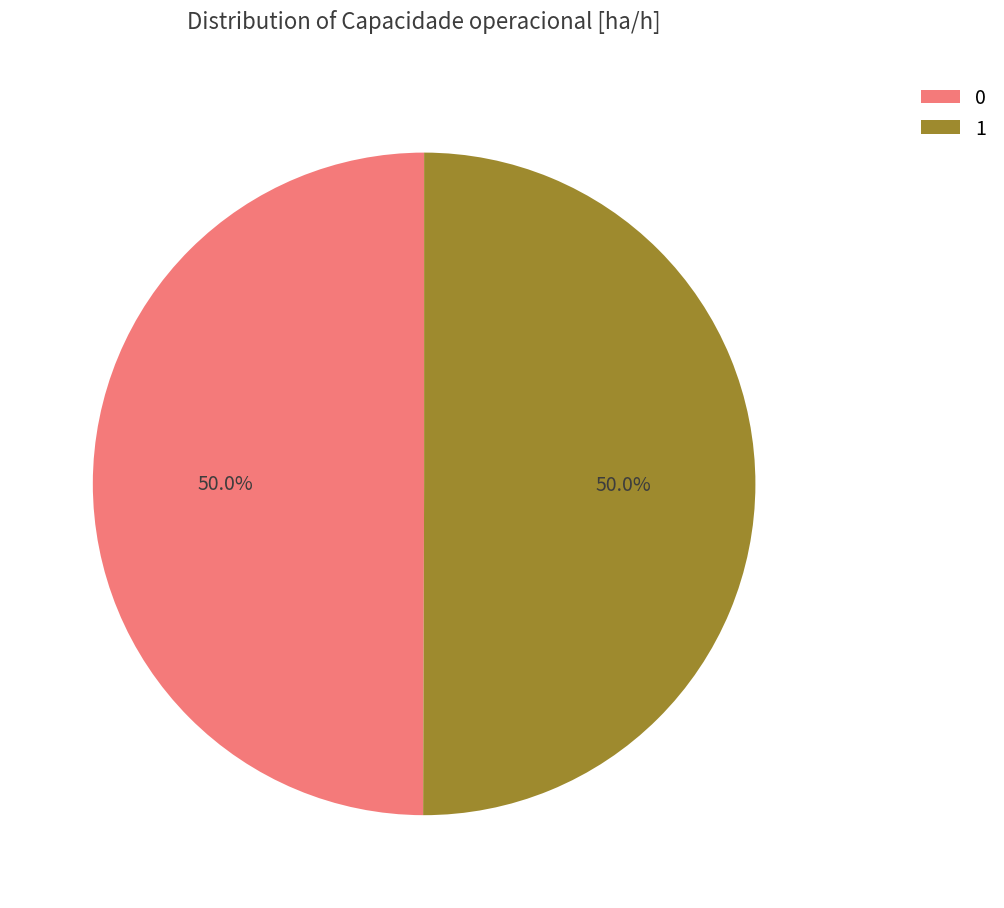

What percentage do 0 and 1 together represent?

100.0%